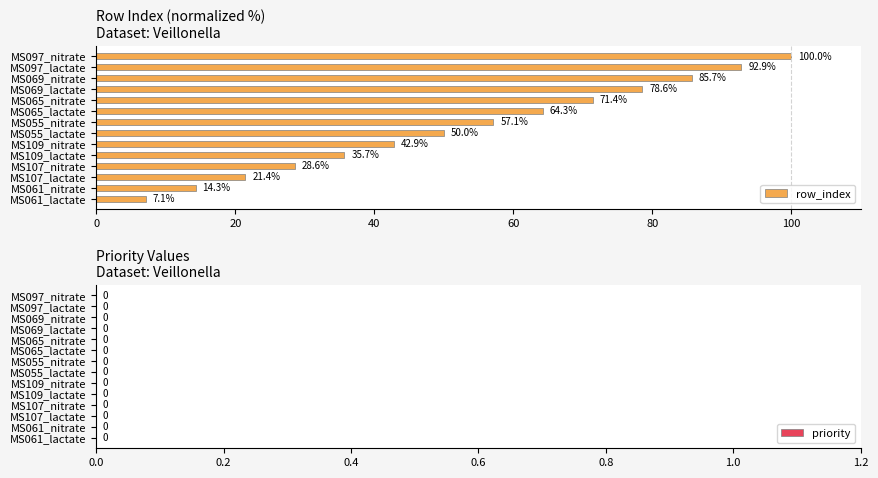

What is the minimum value shown in the chart?

7.1